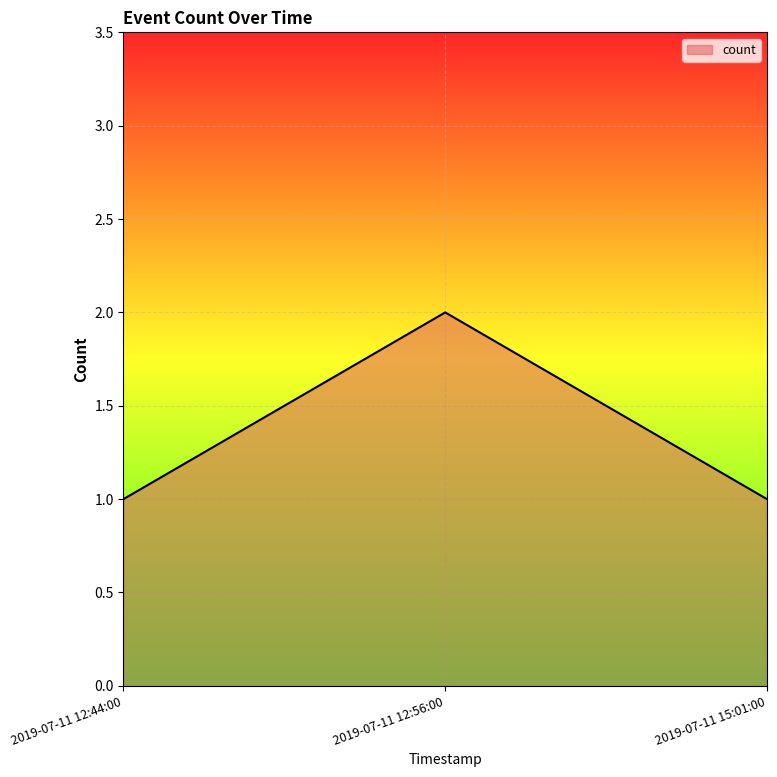

Is it true that the value at 2019-07-11 12:44:00 is 0?

False